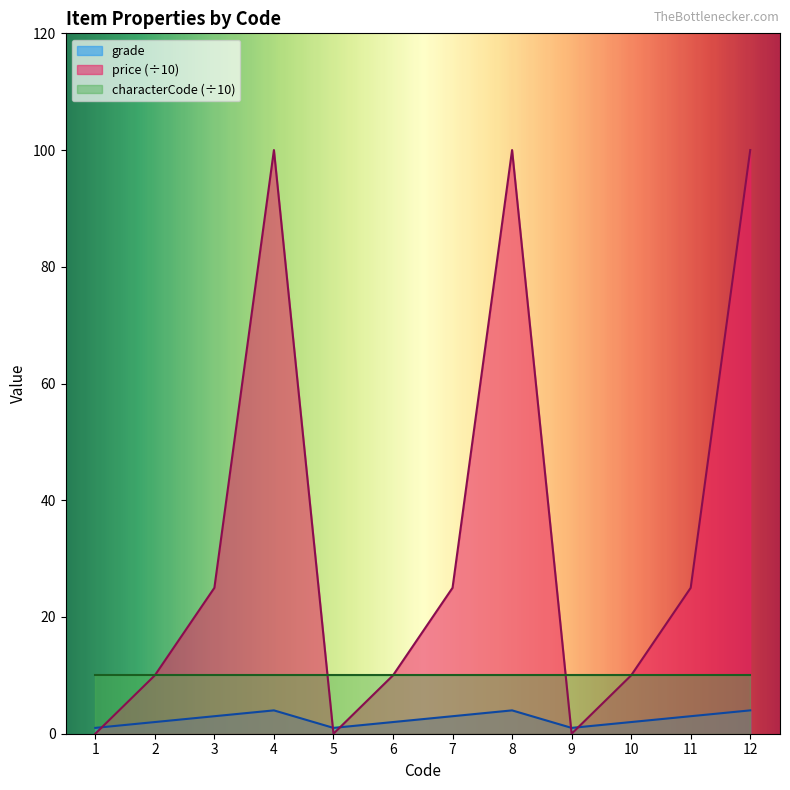

The value of characterCode (÷10) at 8 is 5.4. True or false?

False